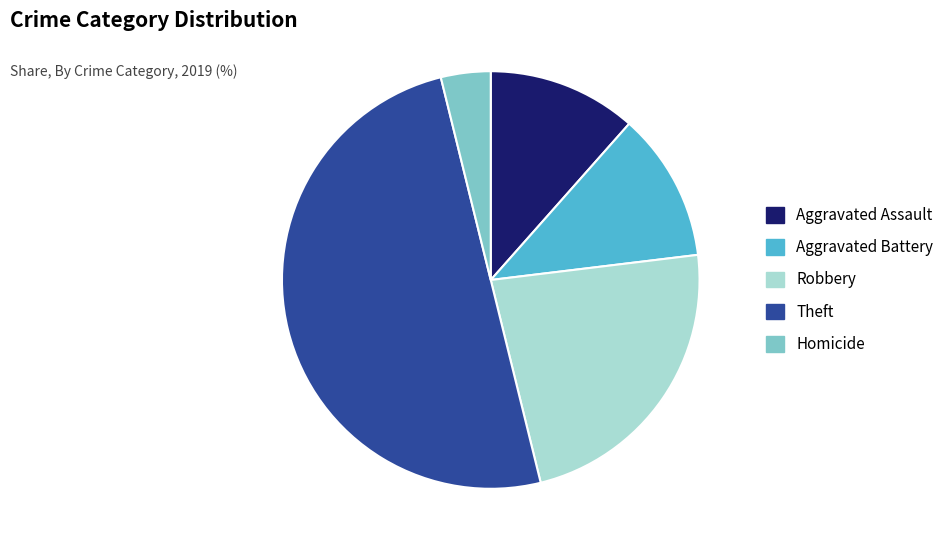

What is the largest slice in the pie chart?

Theft